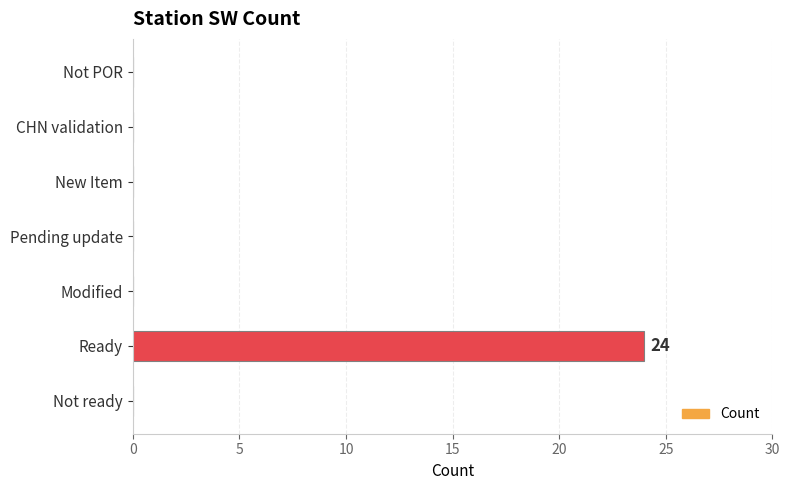

Which label corresponds to the largest value in the chart?

Ready